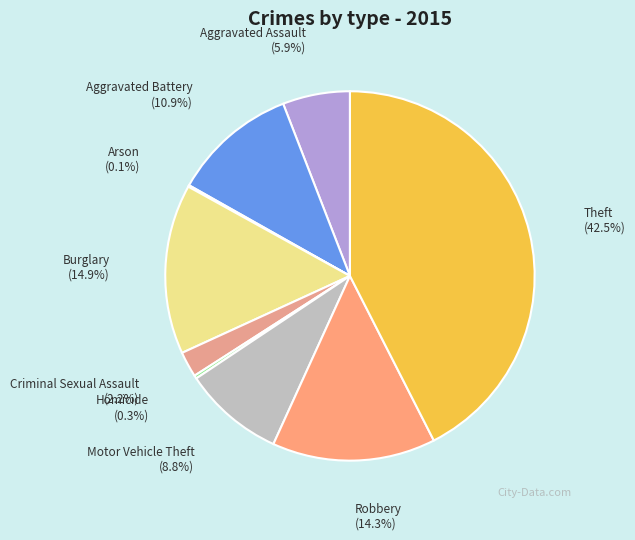

To the nearest percent, what is the combined percentage of Robbery and Criminal Sexual Assault?

17%